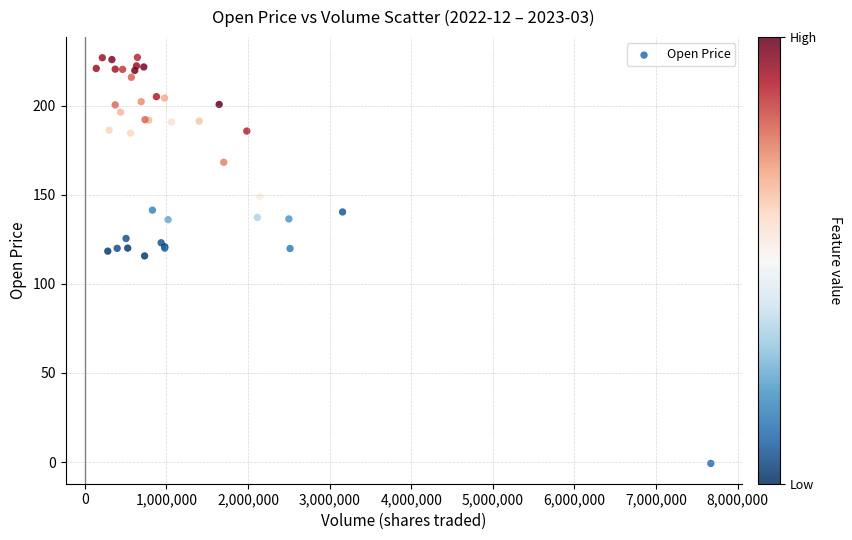

What Y value in the scatter plot is closest to 113?

115.6